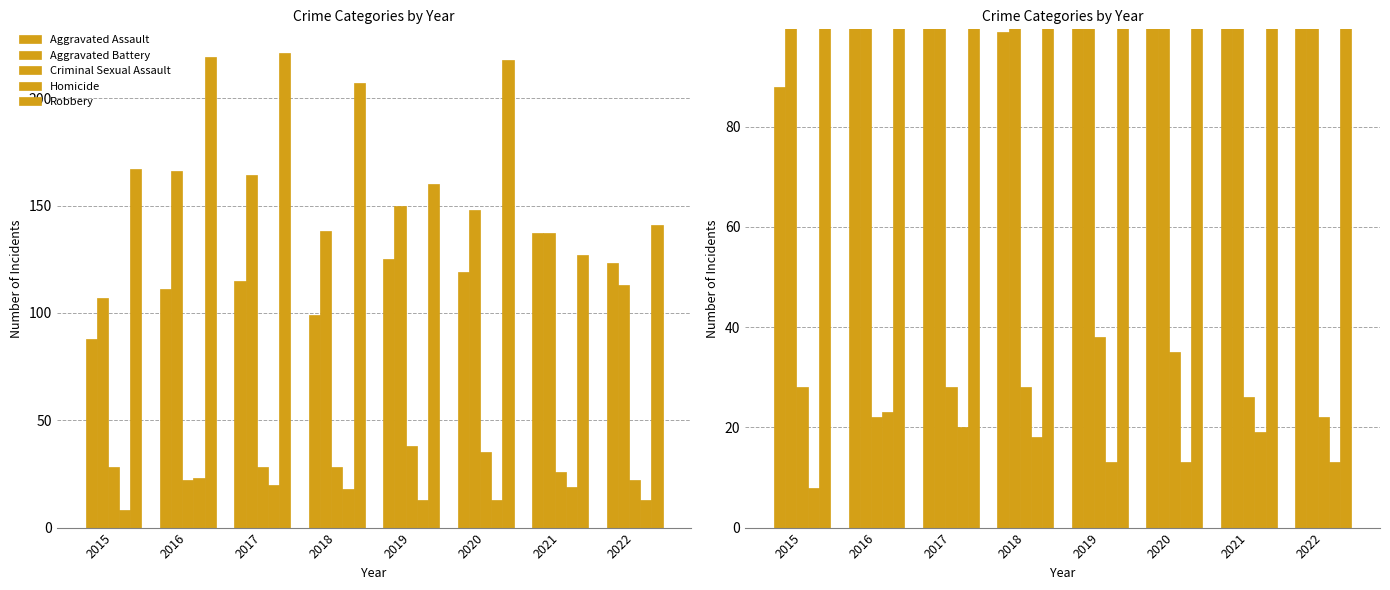

Does the chart contain any negative values?

No